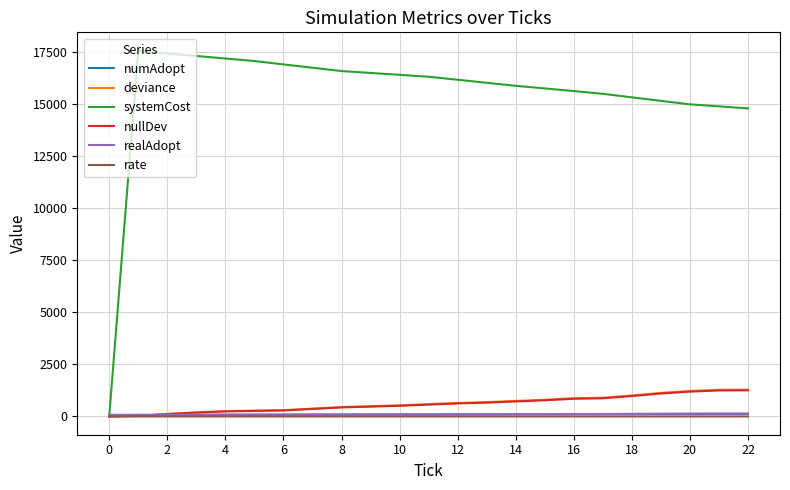

True or false: realAdopt and rate intersect in this chart.

False